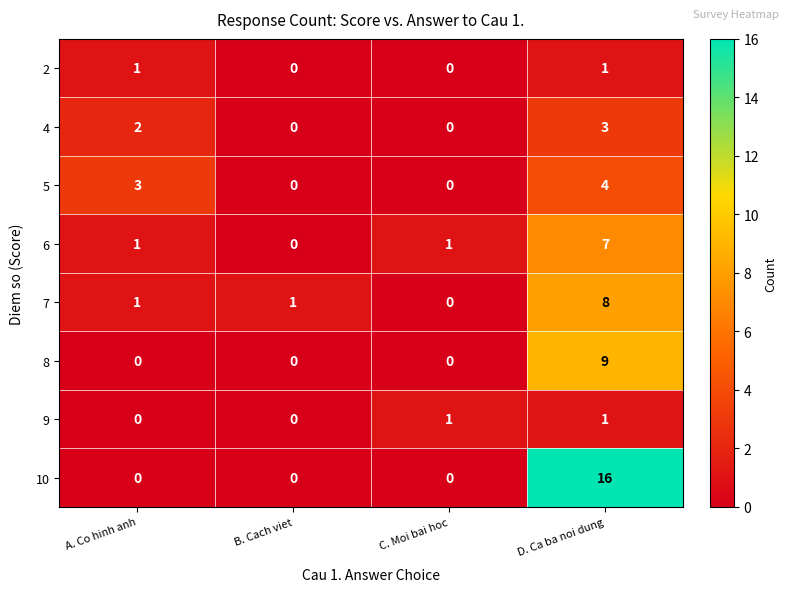

Count the 6 values in the range 1 to 7.

3